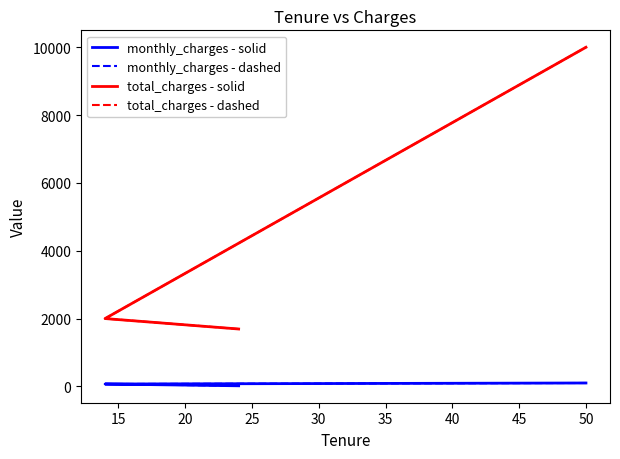

At how many categories does at least one series exceed 4338?

1